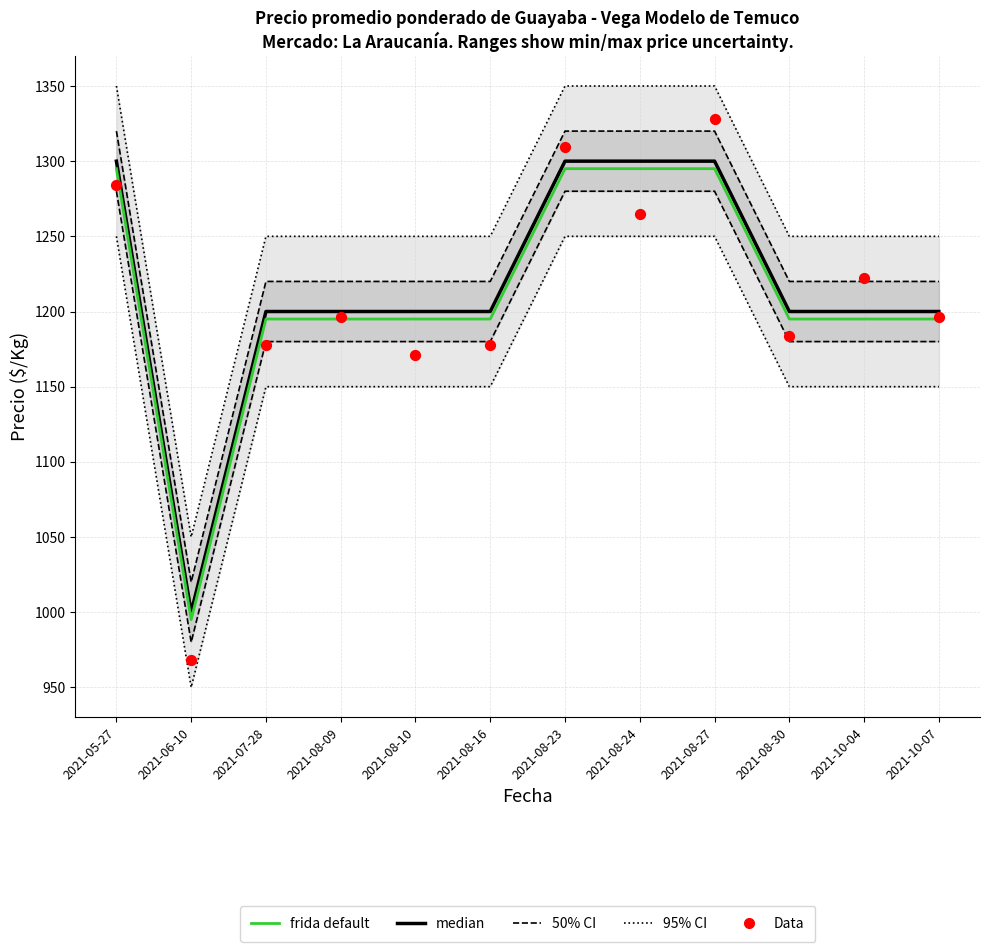

What are all the series names shown in the legend?

95% CI, 50% CI, median, frida default, Data